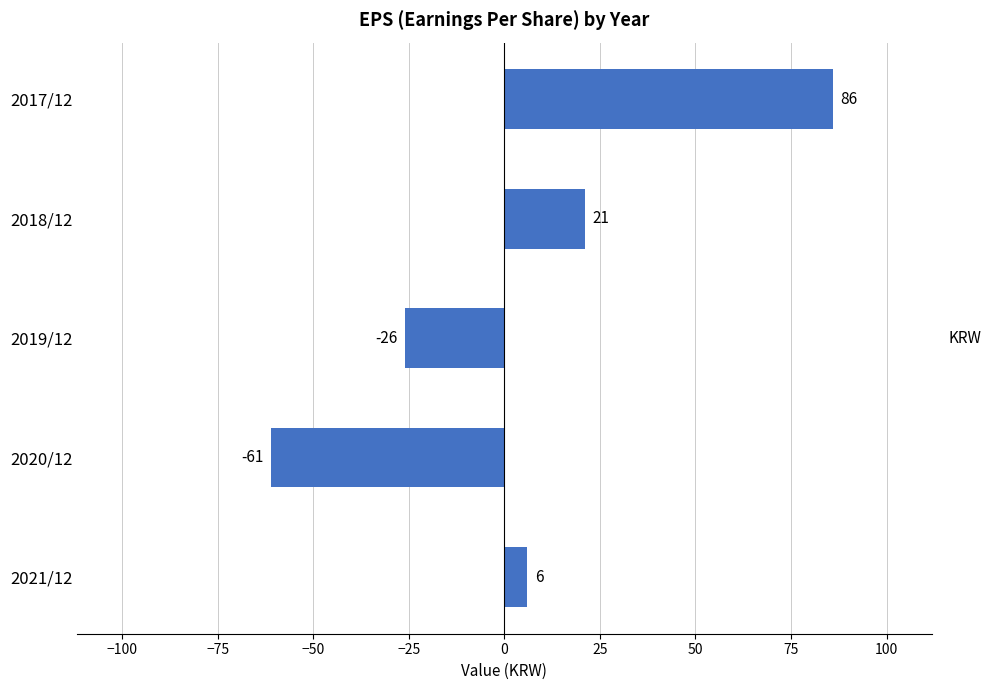

What is the change in value from 2017/12 to 2019/12?

-112